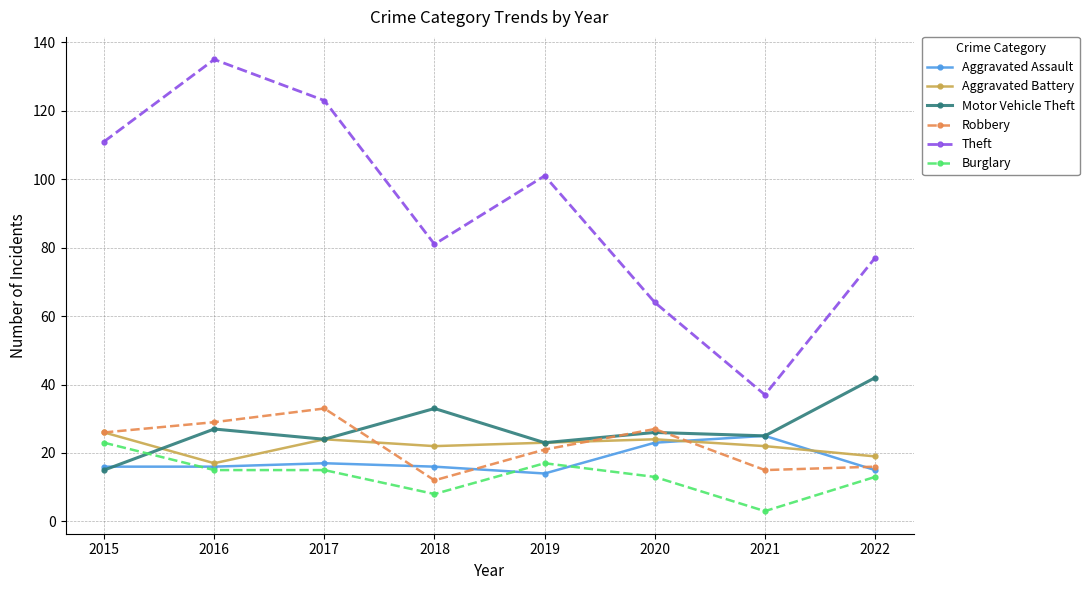

What is the total value across all series at 2021?

127